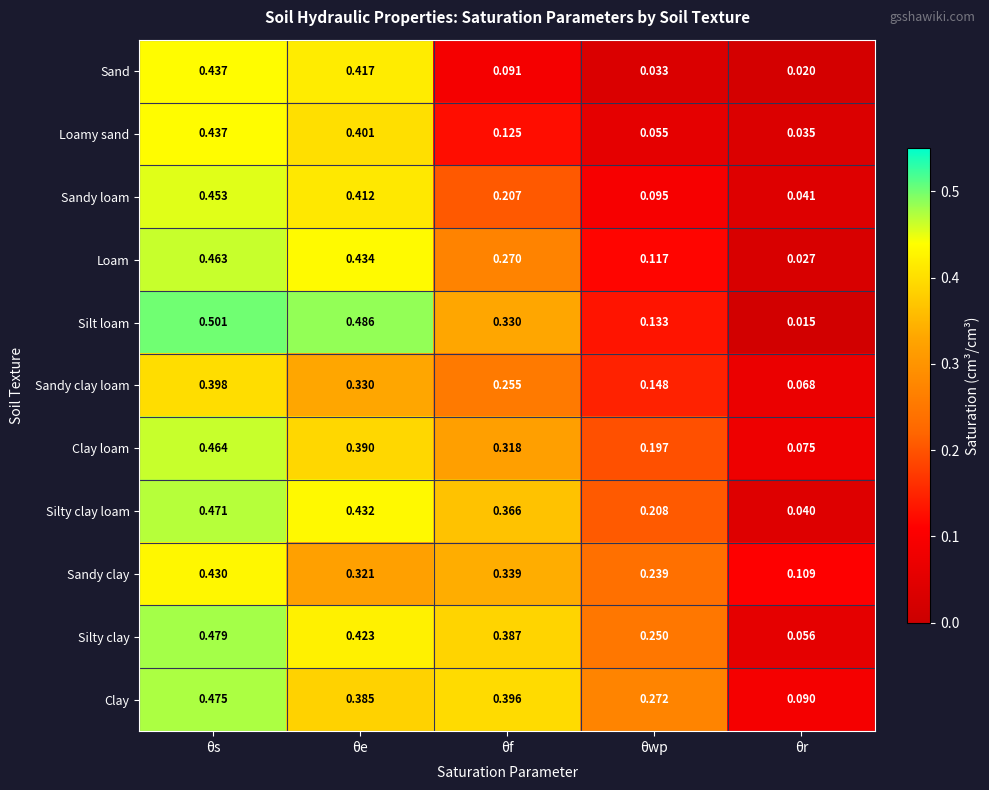

At which label is Sandy clay loam closest to 0?

θr